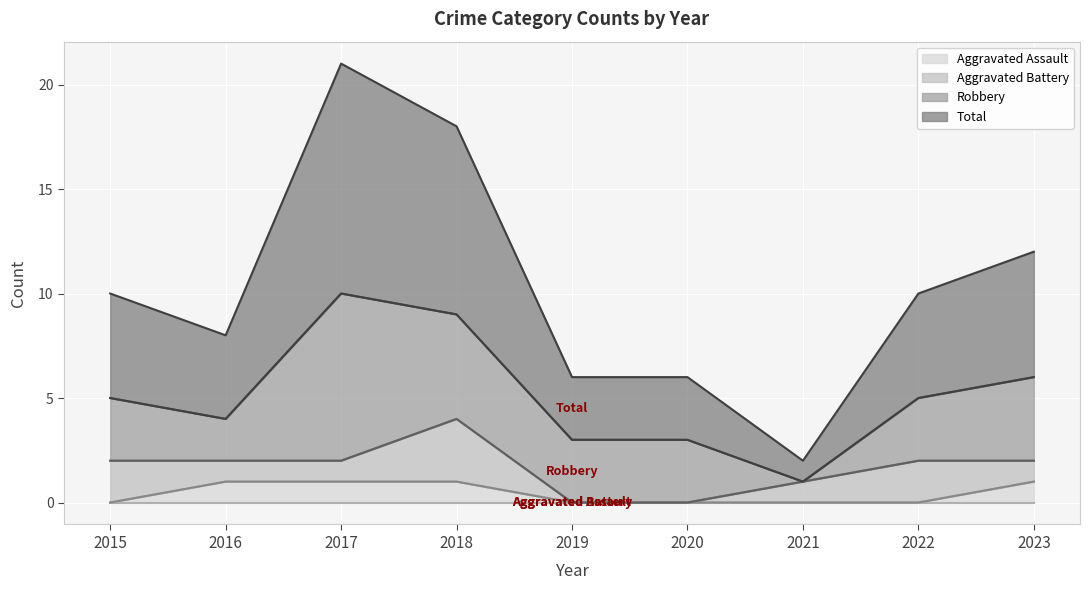

True or false: Aggravated Assault has more than 2 interior local peaks.

False